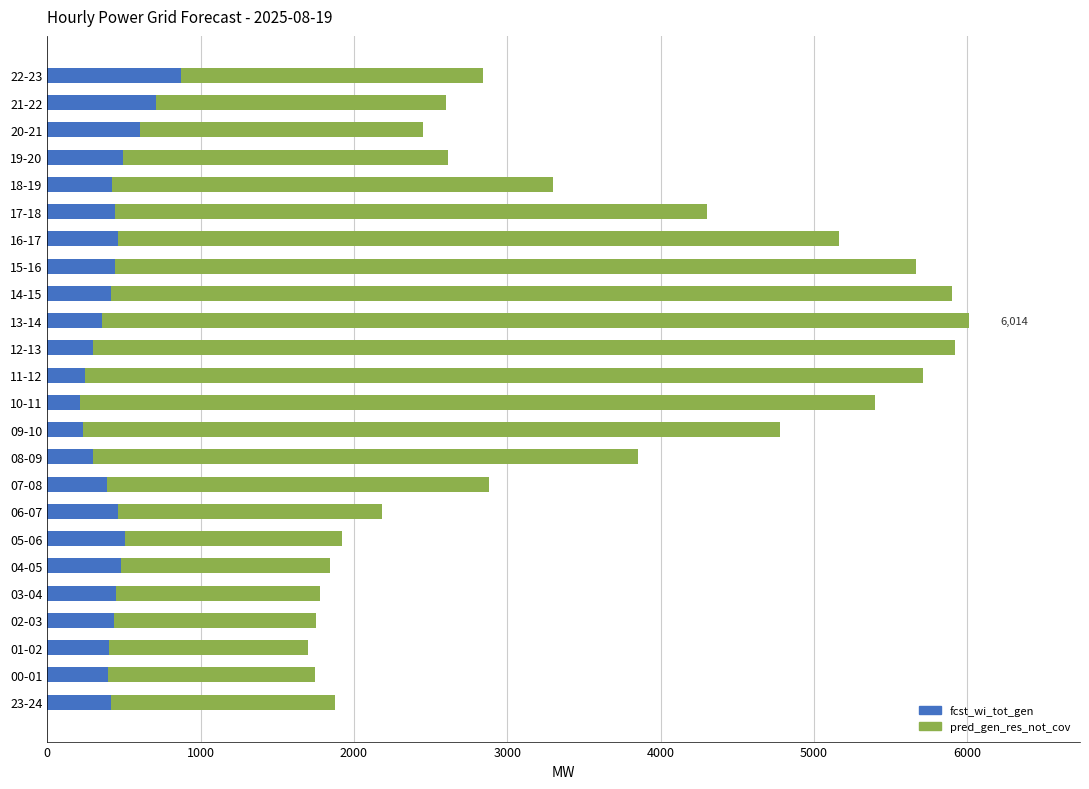

What is the total value across all series at 04-05?

1843